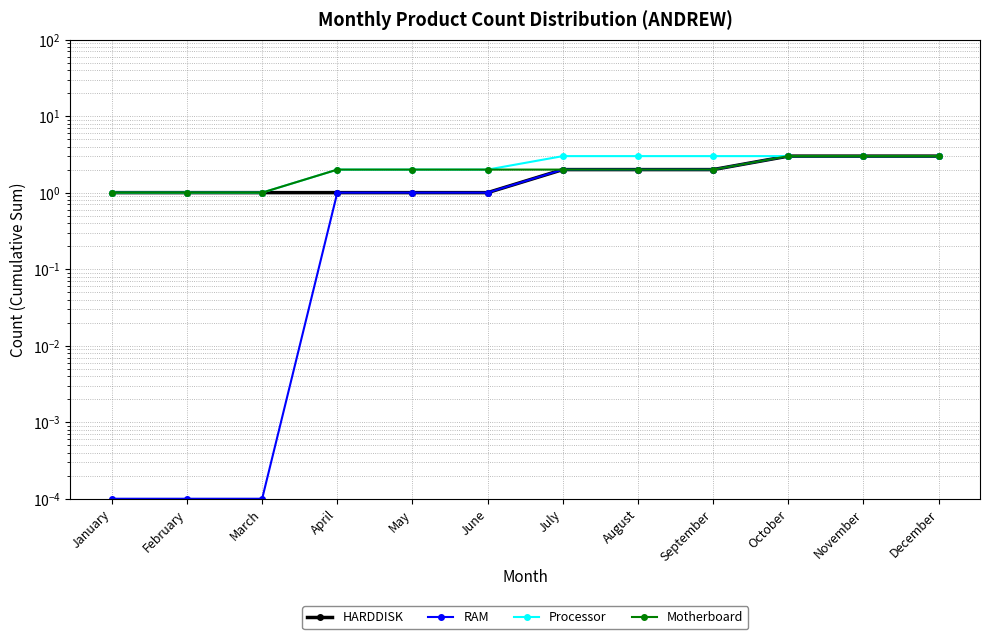

Is it true that Processor equals 3.2 at June?

False